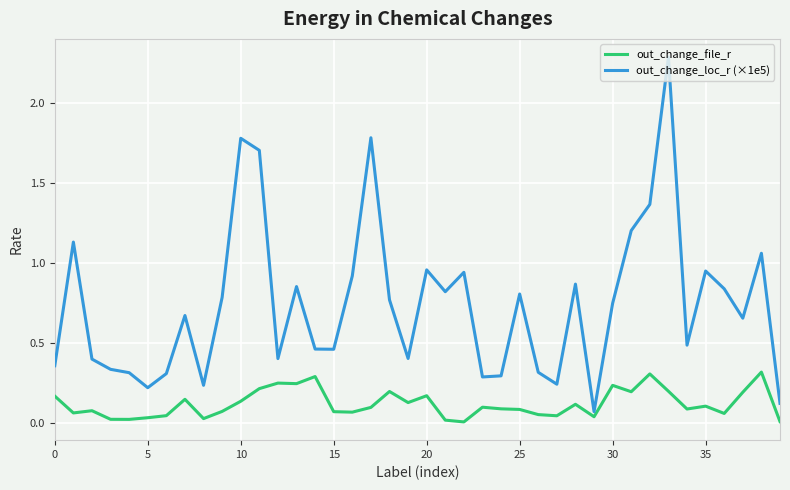

Which series has the largest total across all categories?

out_change_loc_r (×1e5)